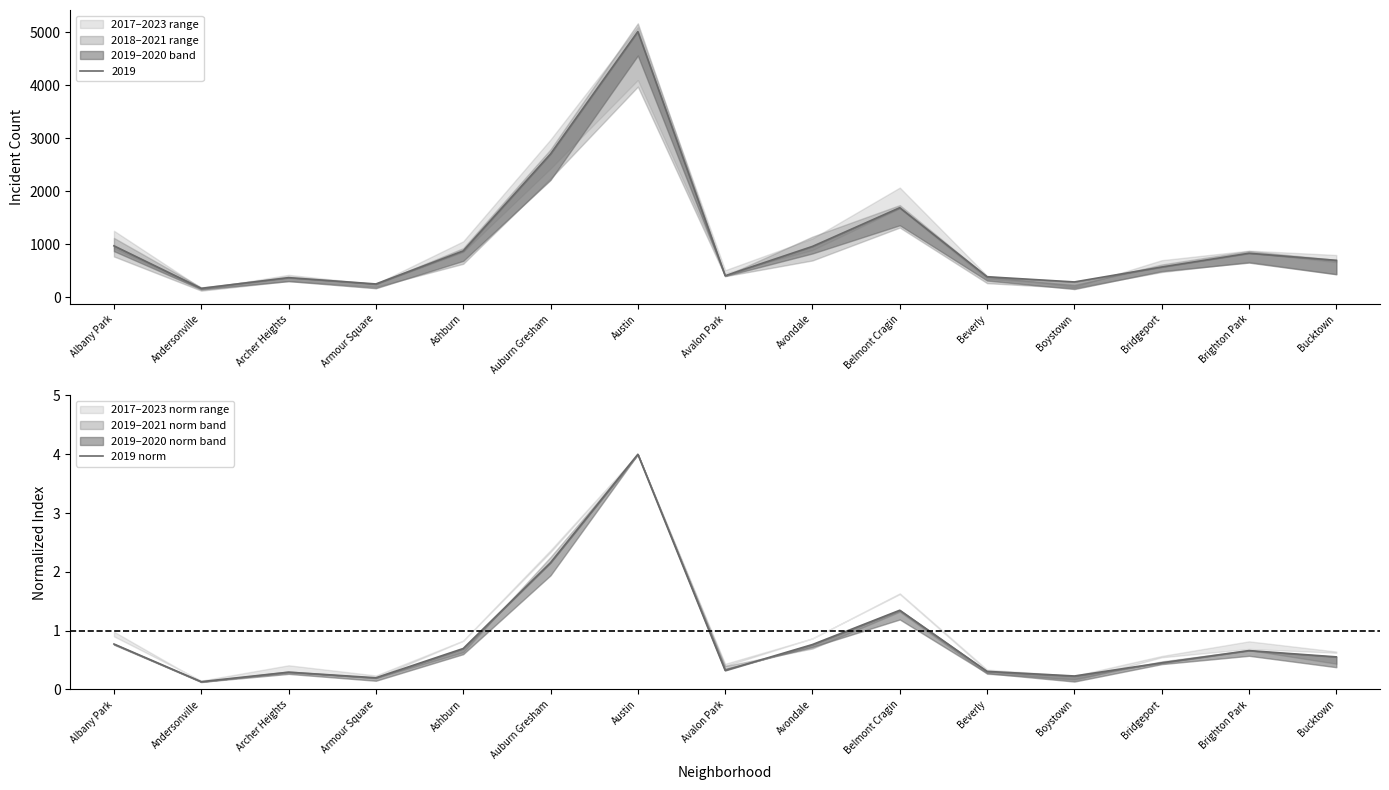

What is the value of the 4th point from the left?

0.2